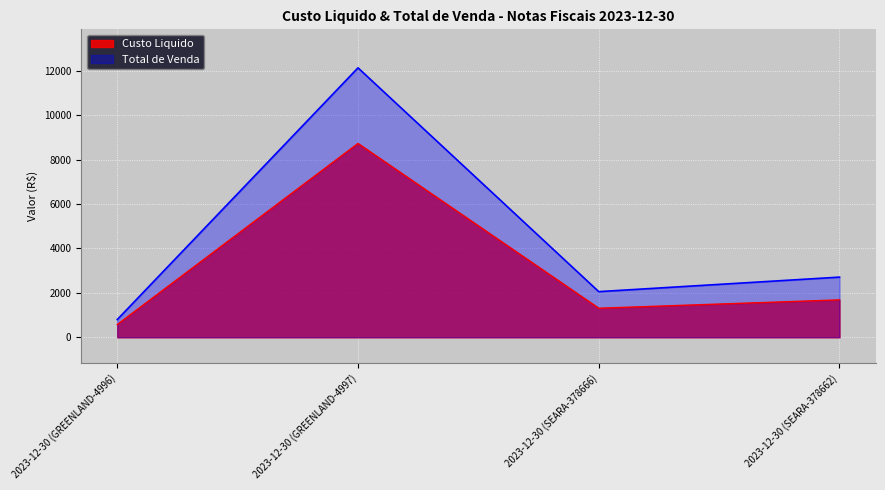

At which label does Total de Venda first exceed 2707?

2023-12-30 (GREENLAND-4997)